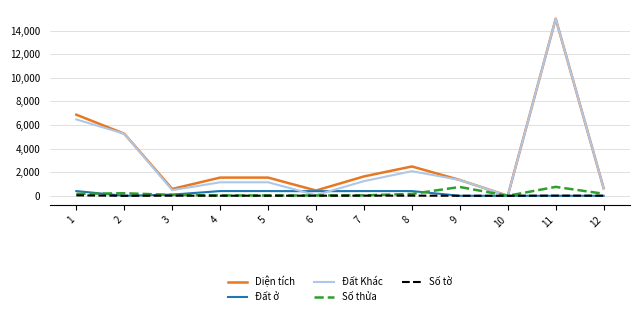

Where does the Số thửa series first go above 158?

1